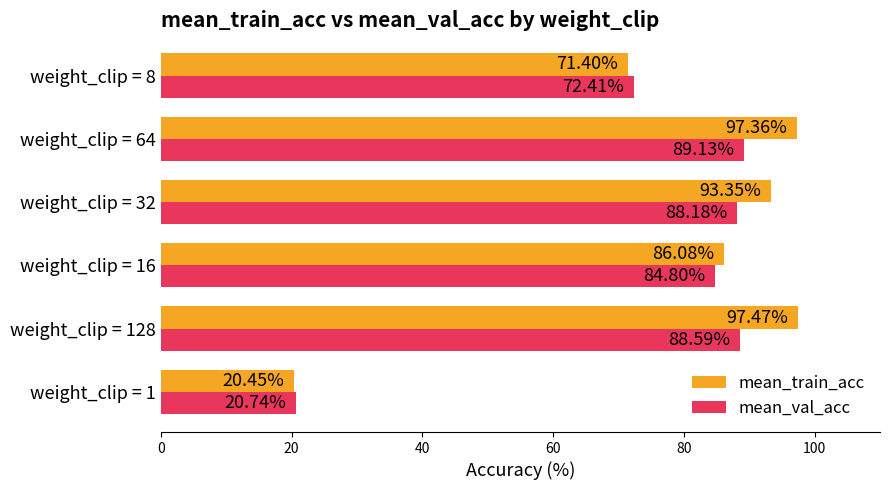

What are all the series names shown in the legend?

mean_train_acc, mean_val_acc